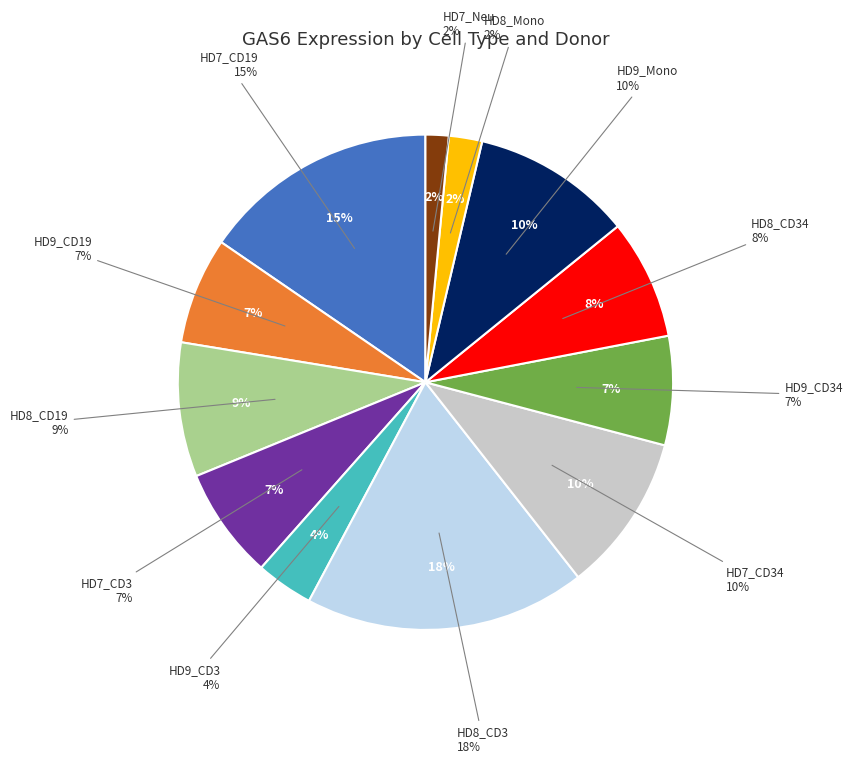

To the nearest percent, what is the difference between the HD9_CD3 and HD9_CD19 slice percentages?

3%